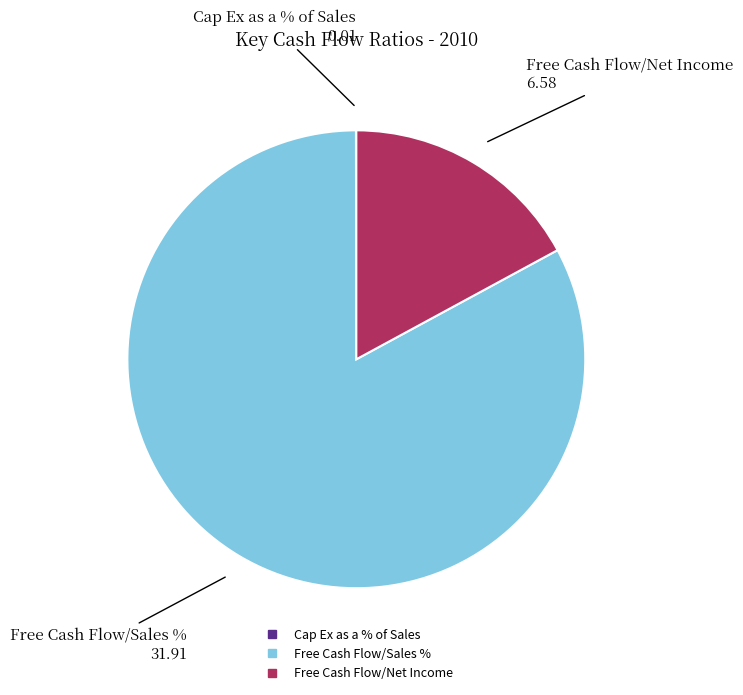

The Free Cash Flow/Sales % slice represents 83% of the pie. True or false?

True